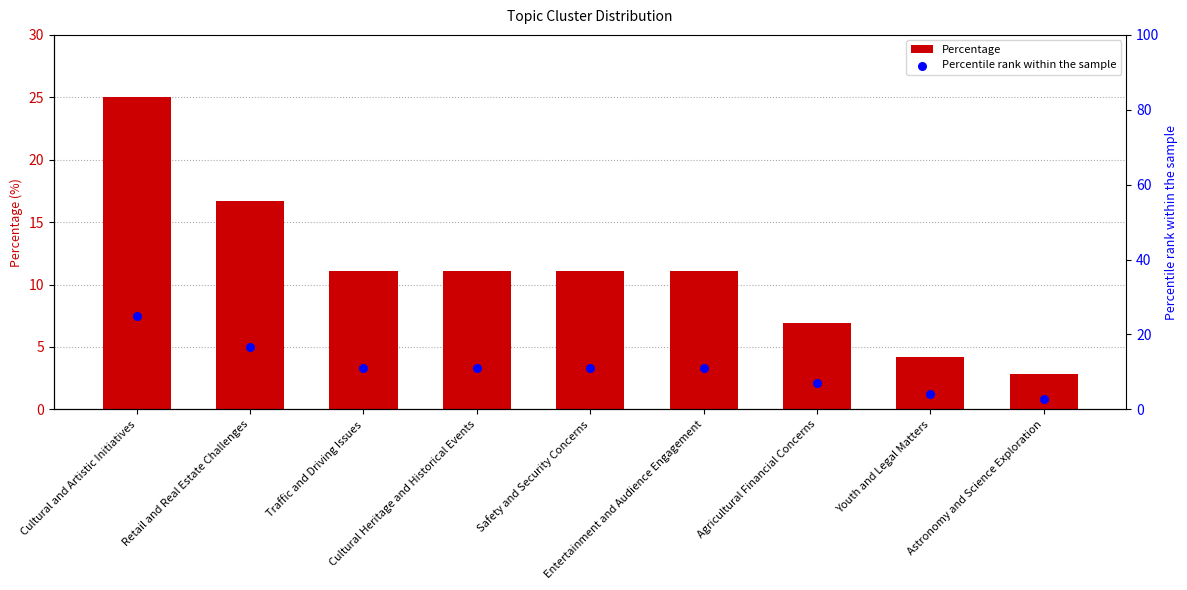

Which series reaches the maximum Y coordinate?

Percentage